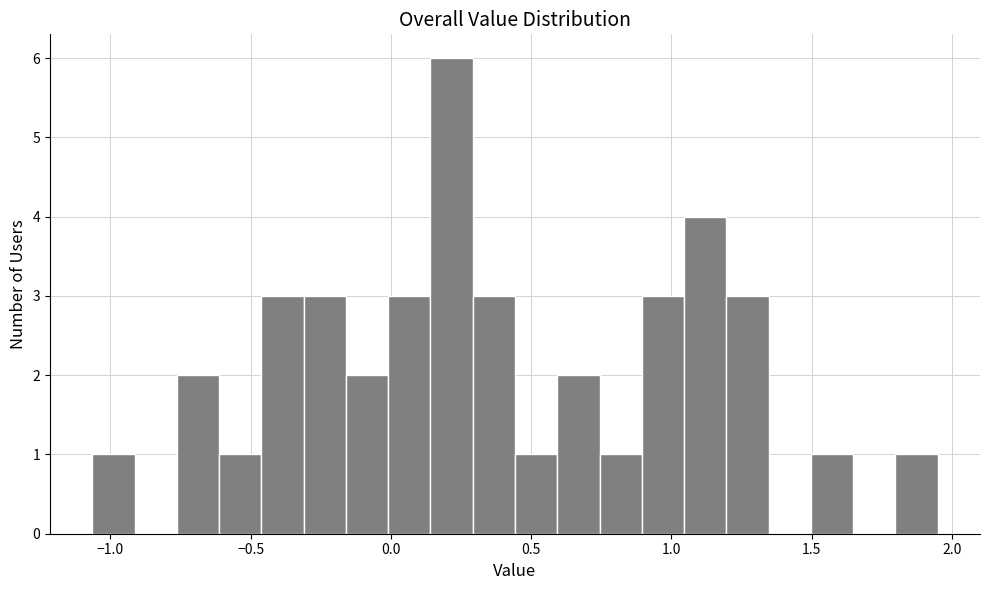

Around what value on the x-axis is the tallest bar? Give the approximate position of its centre, as read against the axis.

0.20